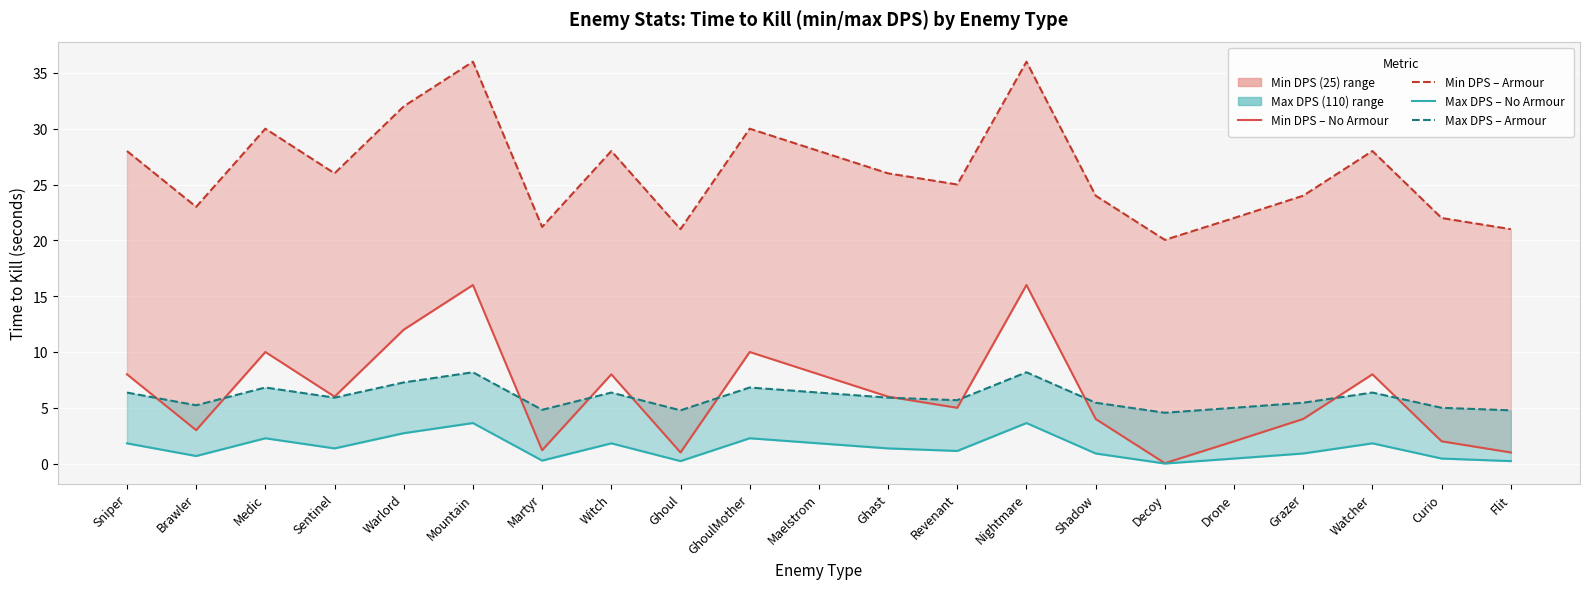

How many distinct data groups are displayed?

4